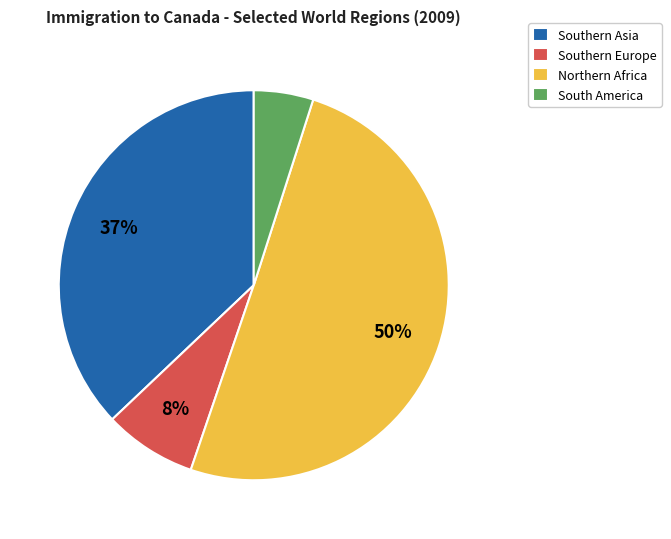

Is South America the majority of the pie?

No